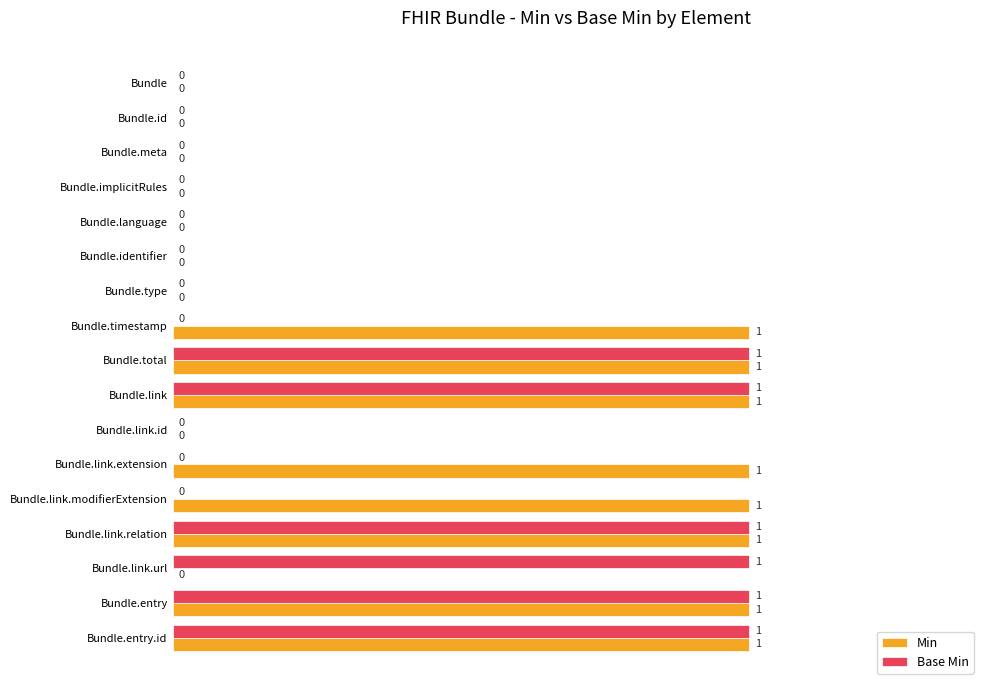

Which series has the largest total across all categories?

Min